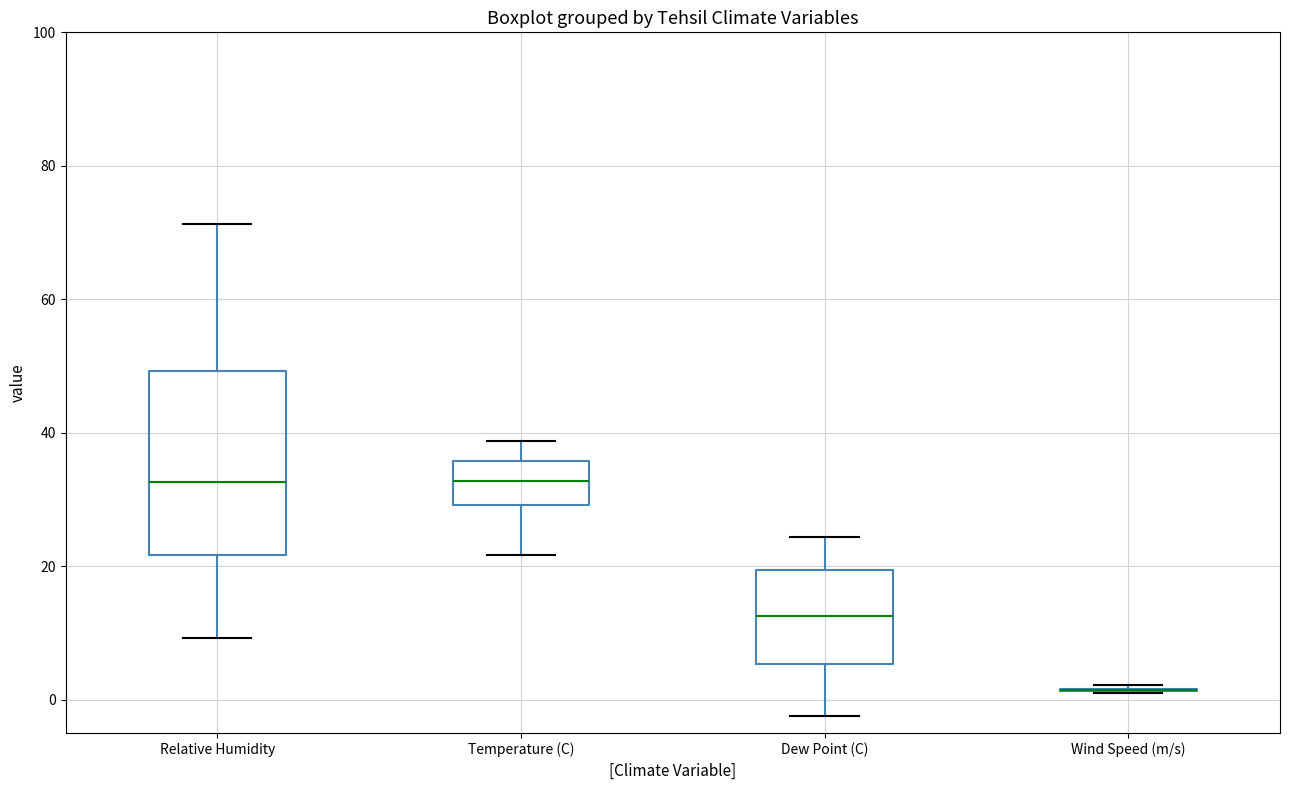

Reading left to right, read every box against the y-axis: the position of its median line, the range the box covers, and the ends of its whiskers. The values are not printed on the chart, so give them approximately, as read against the axis.

Relative Humidity: median 32, box 22 to 50, whiskers 10 to 72
Temperature (C): median 32, box 30 to 36, whiskers 22 to 38
Dew Point (C): median 12, box 6 to 20, whiskers -2 to 24
Wind Speed (m/s): box collapsed to a line at 2, whiskers 2 to 2